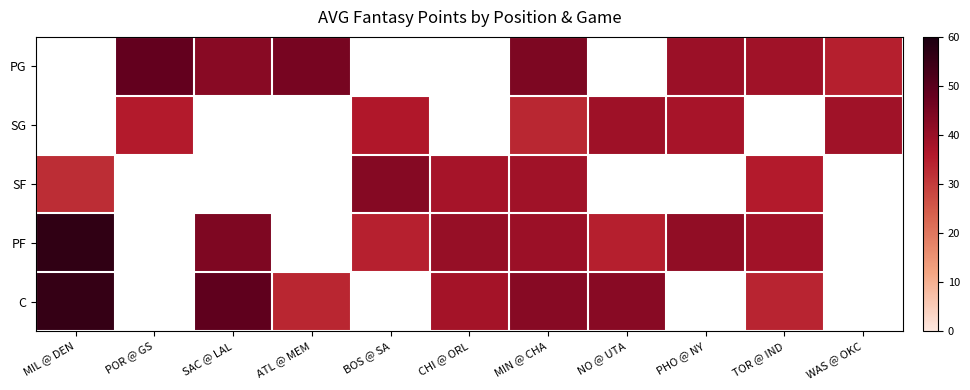

How many positive values does the PG series have?

7